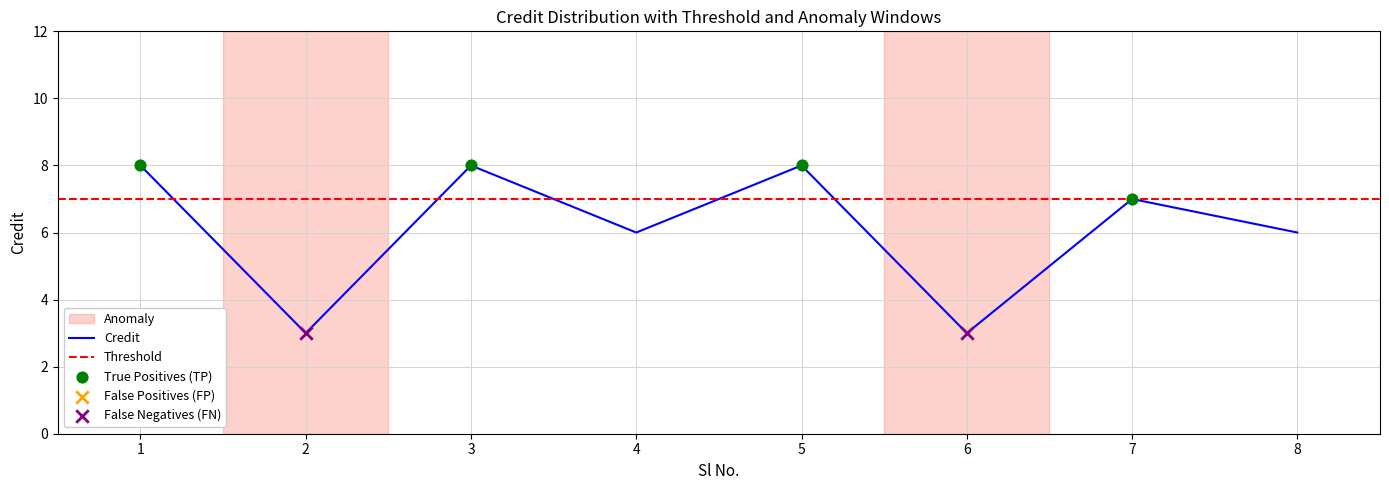

What is the change in value from 3 to 6?

-5